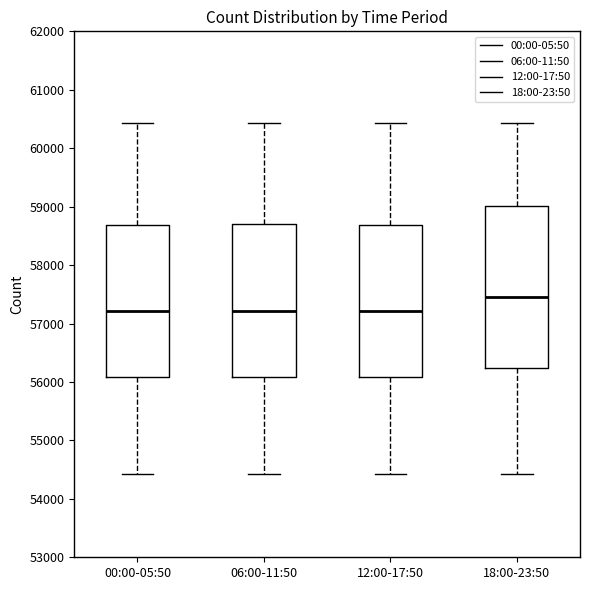

Which box is the tallest, from its lower edge to its upper edge?

18:00-23:50